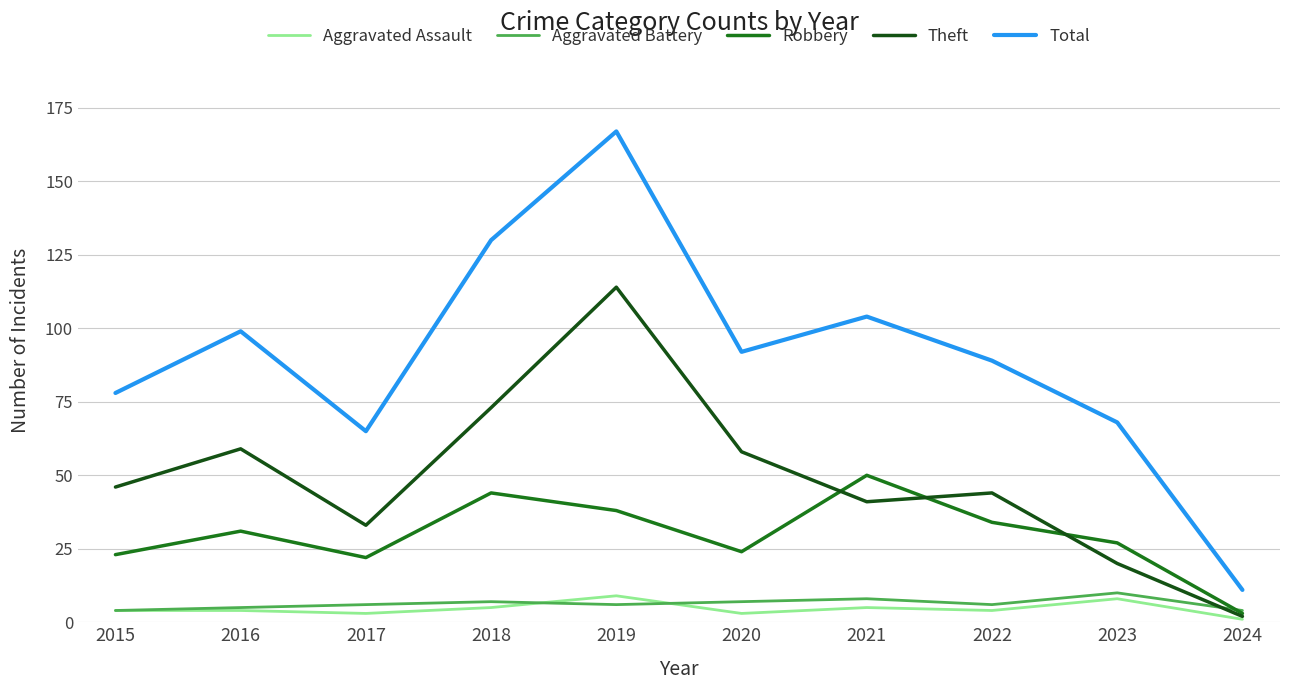

Read the Theft value at 2016, to the nearest 50.

50